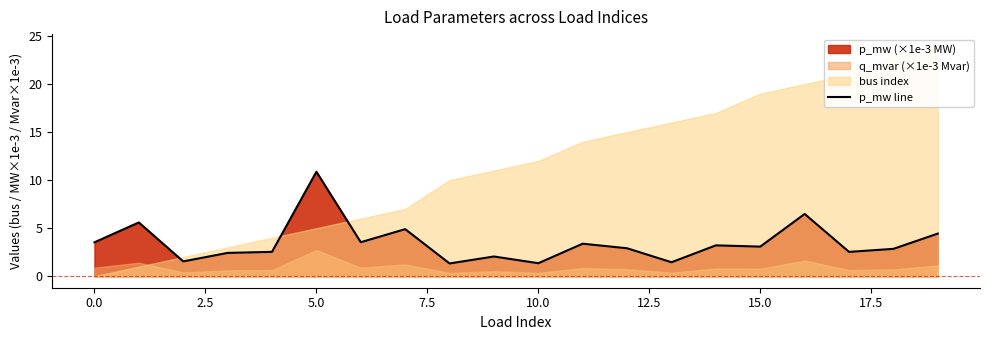

Reading left to right, what are all the values shown in this chart?

3.5	5.6	1.5	2.4	2.5	10.9	3.5	4.9	1.3	2.1	1.4	3.4	2.9	1.5	3.2	3.1	6.5	2.5	2.8	4.4